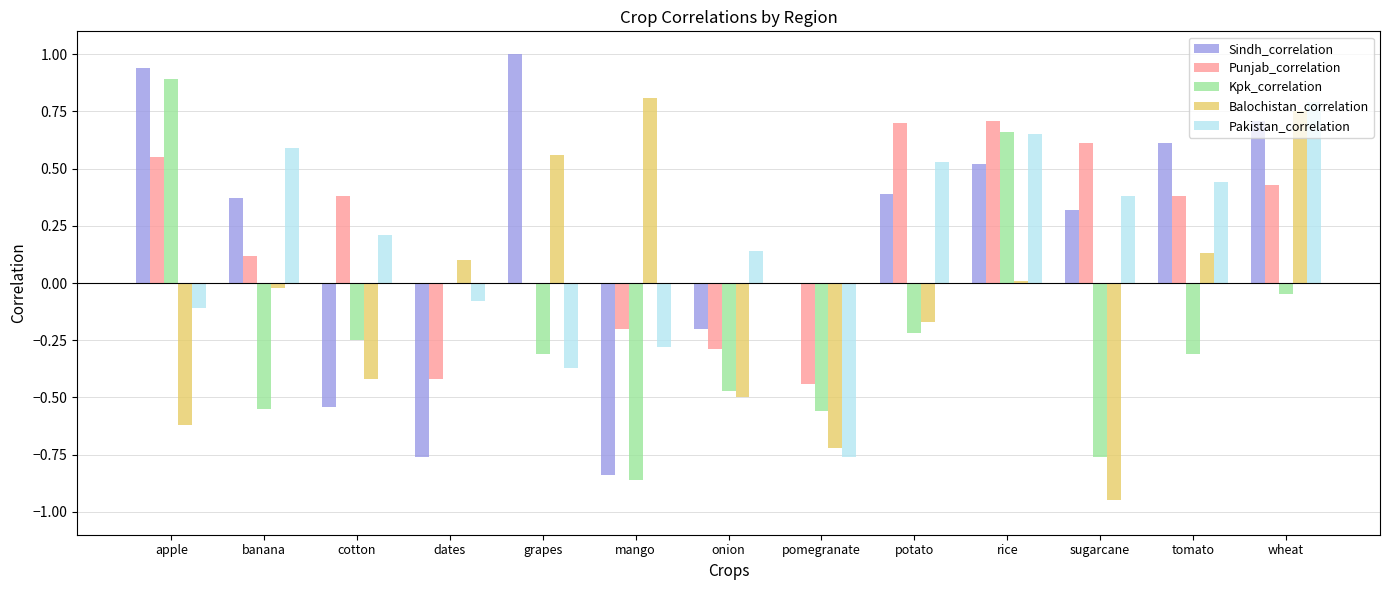

What is the sum of all Punjab_correlation values?

2.5